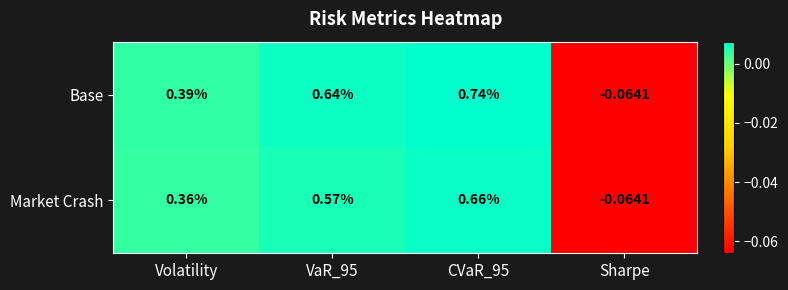

Where is Market Crash nearest to the value 0?

Sharpe